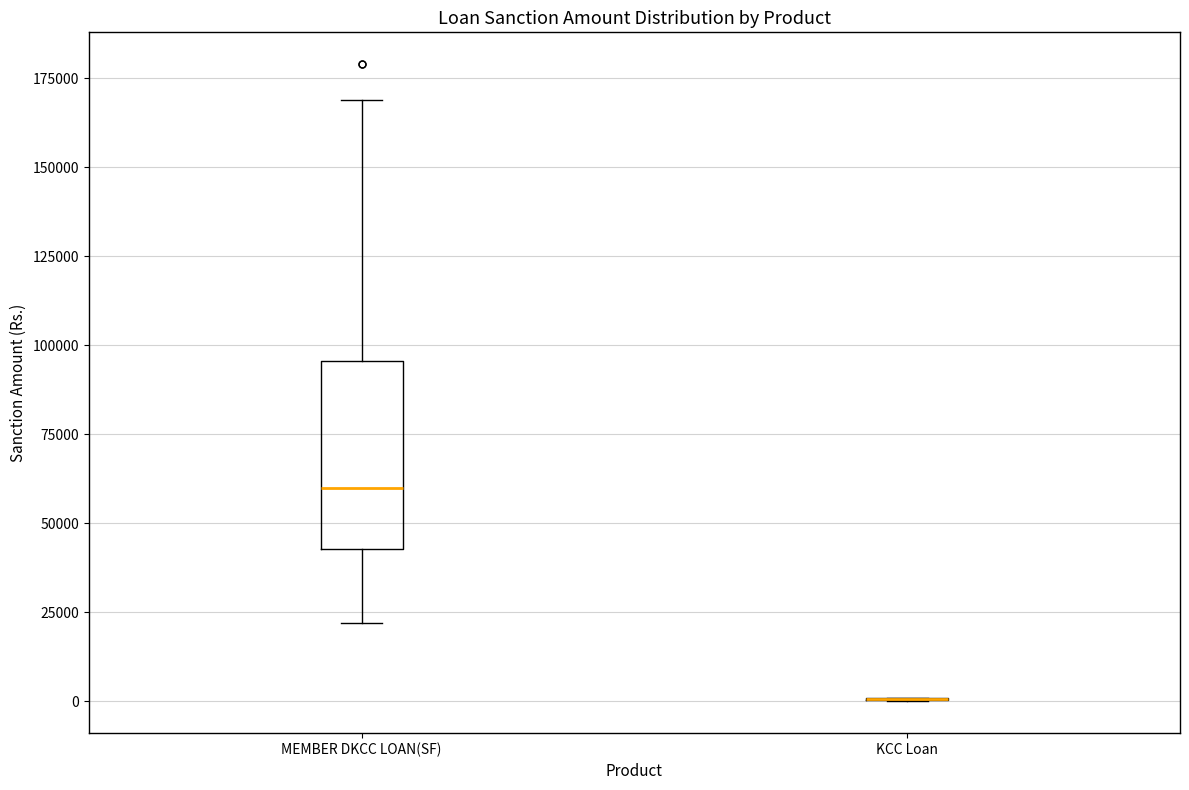

Reading left to right, read every box against the y-axis: the position of its median line, the range the box covers, and the ends of its whiskers. The values are not printed on the chart, so give them approximately, as read against the axis.

MEMBER DKCC LOAN(SF): median 60000, box 45000 to 95000, whiskers 20000 to 170000
KCC Loan: box collapsed to a line at 0, whiskers 0 to 0